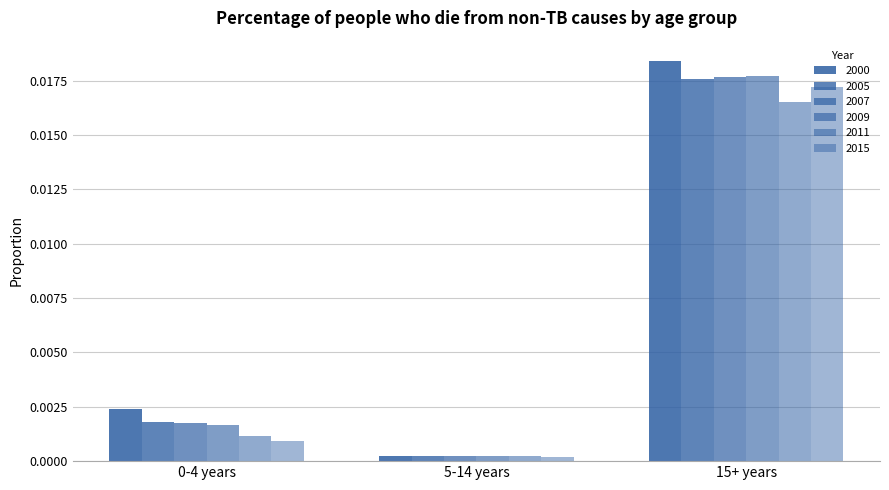

How many bars are there in each group?

6